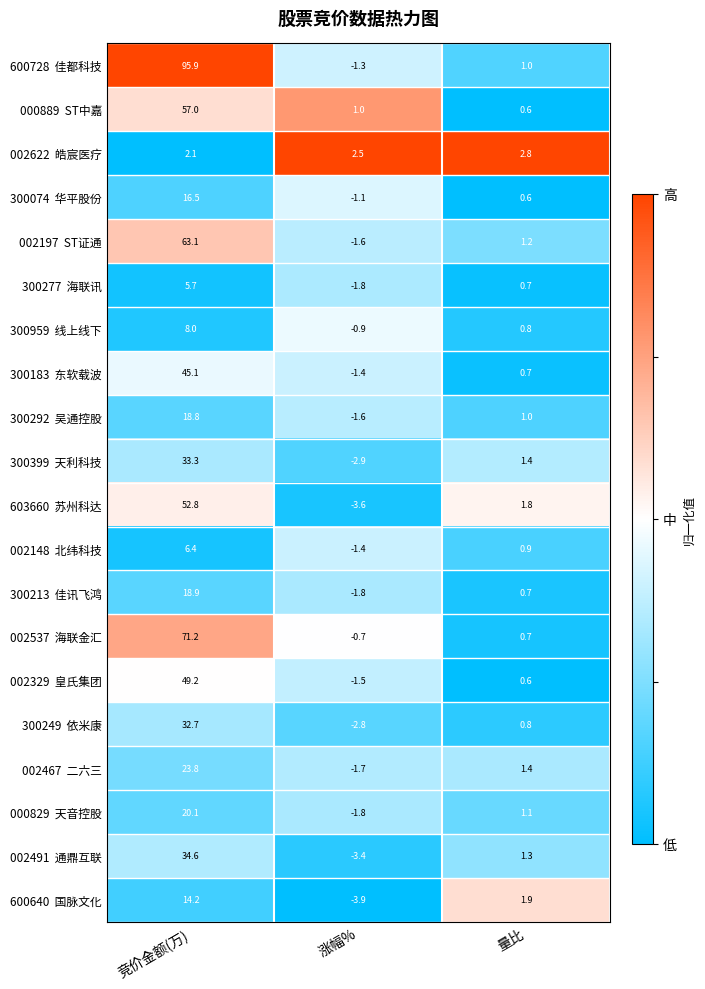

At which category is the sum across all series the highest?

竞价金额(万)